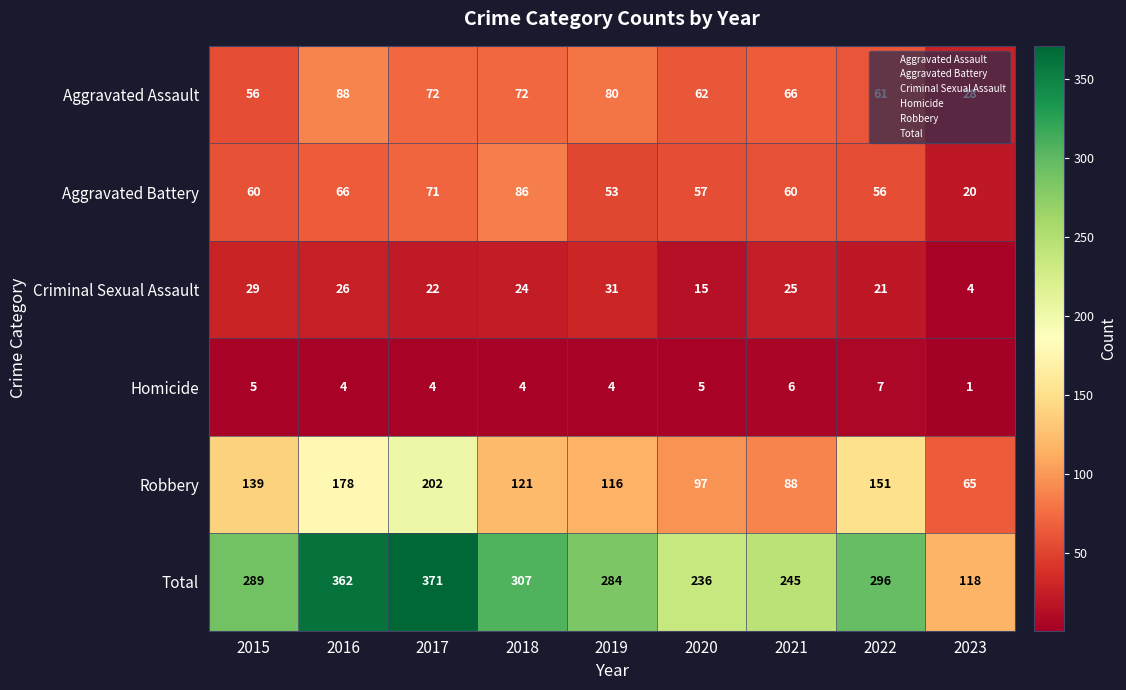

How many data points does each series have?

9